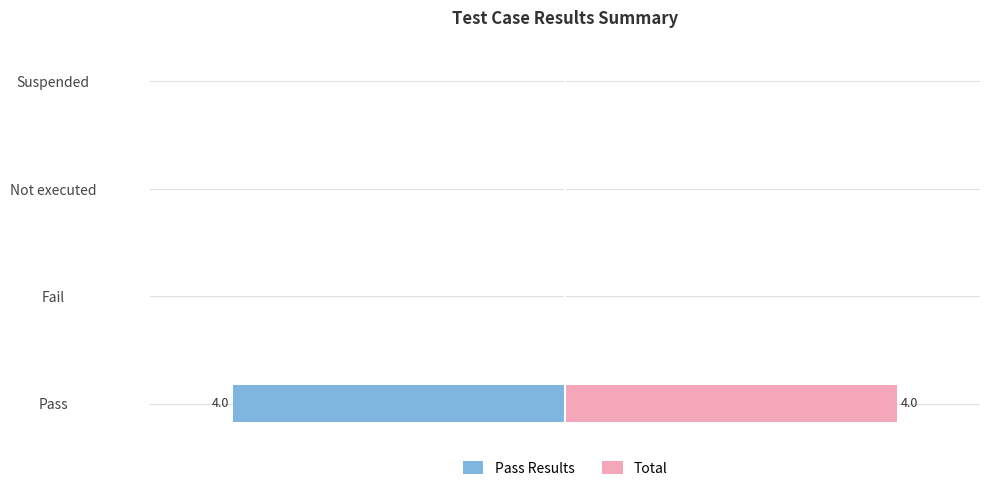

Which series has the largest total across all categories?

Total